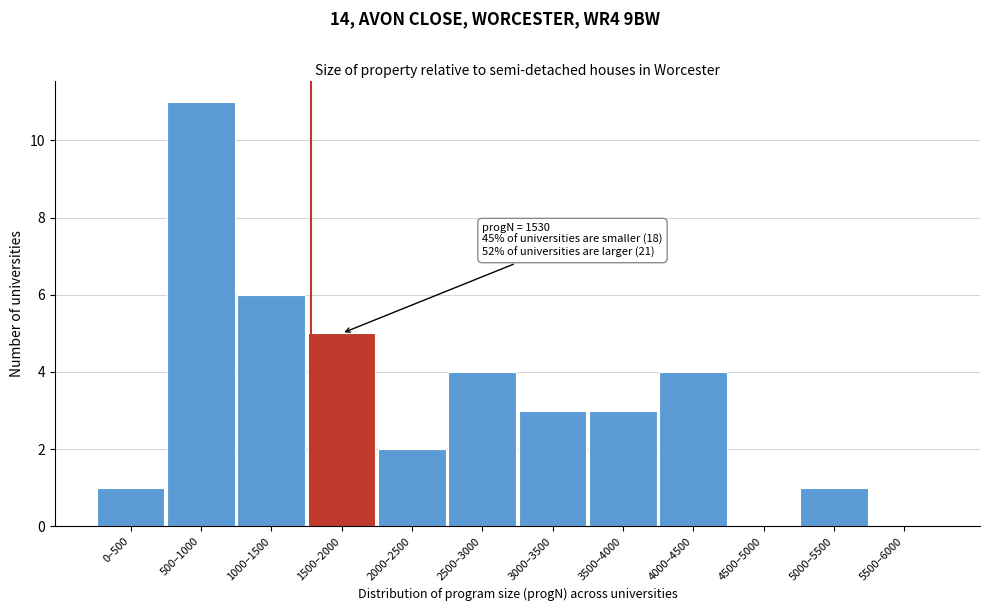

Reading left to right, list all the values displayed in this chart.

0–500=1	500–1000=11	1000–1500=6	1500–2000=5	2000–2500=2	2500–3000=4	3000–3500=3	3500–4000=3	4000–4500=4	4500–5000=0	5000–5500=1	5500–6000=0